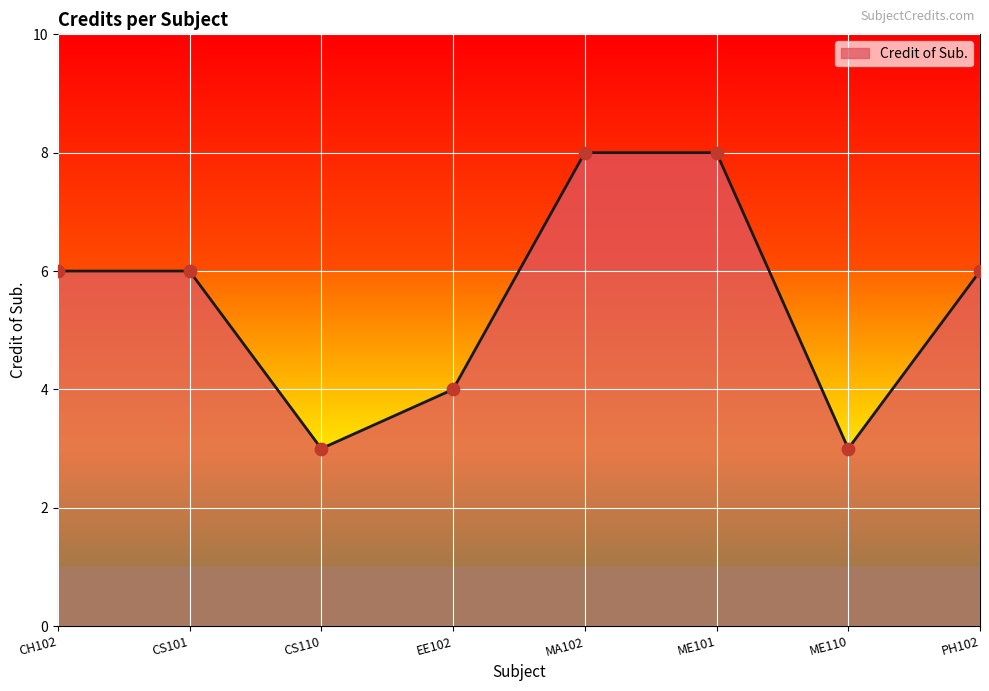

What is the change in value from CS110 to PH102?

+3